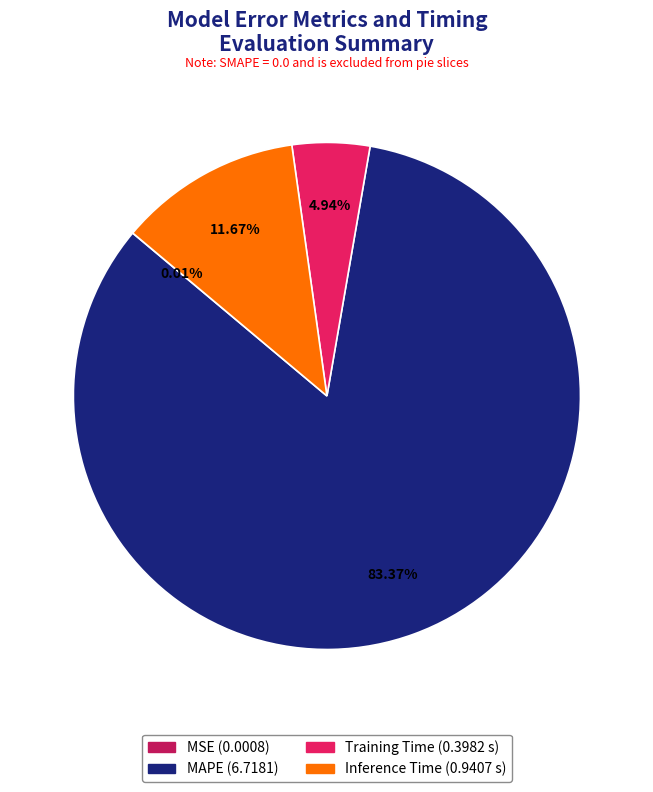

Which has a higher value, Training Time or MAPE?

MAPE